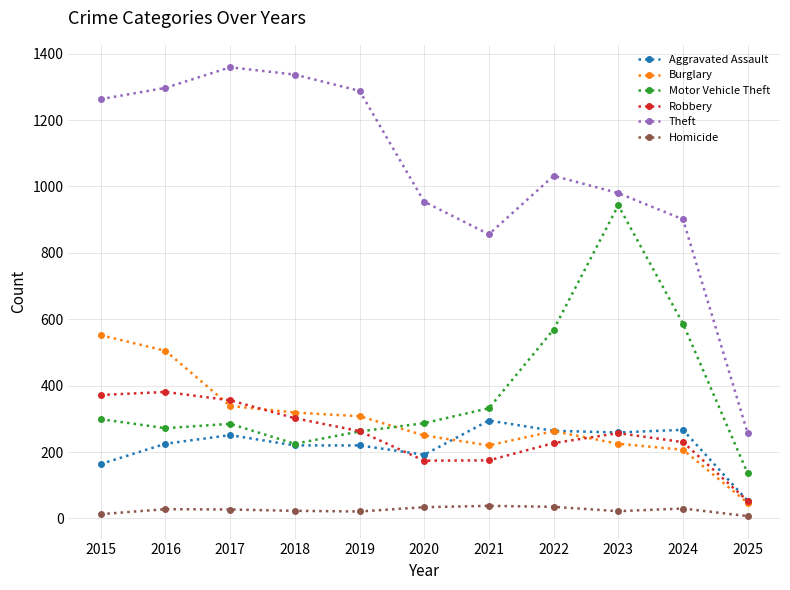

Which series changed the most between 2016 and 2019?

Burglary